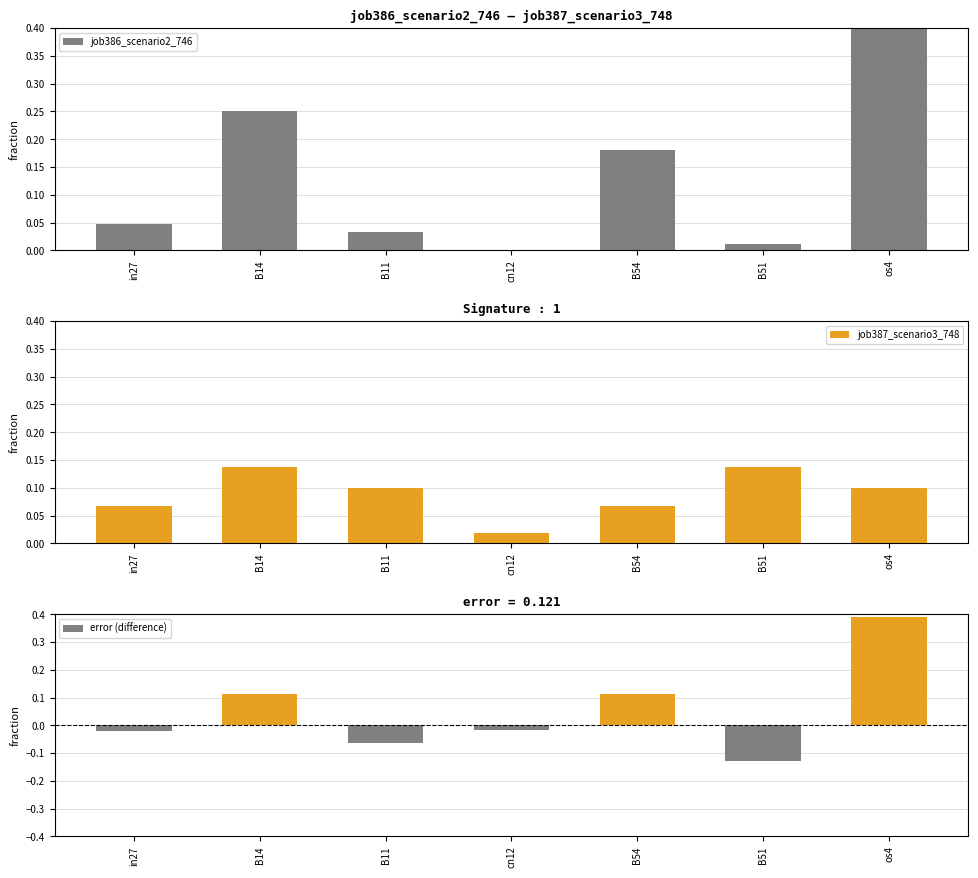

Reading left to right, transcribe all the data shown in this chart.

job386_scenario2_746: in27=0.0	B14=0.3	B11=0.0	cn12=0.0	B54=0.2	B51=0.0	os4=0.5
job387_scenario3_748: in27=0.1	B14=0.1	B11=0.1	cn12=0.0	B54=0.1	B51=0.1	os4=0.1
error (difference): in27=-0.0	B14=0.1	B11=-0.1	cn12=-0.0	B54=0.1	B51=-0.1	os4=0.4